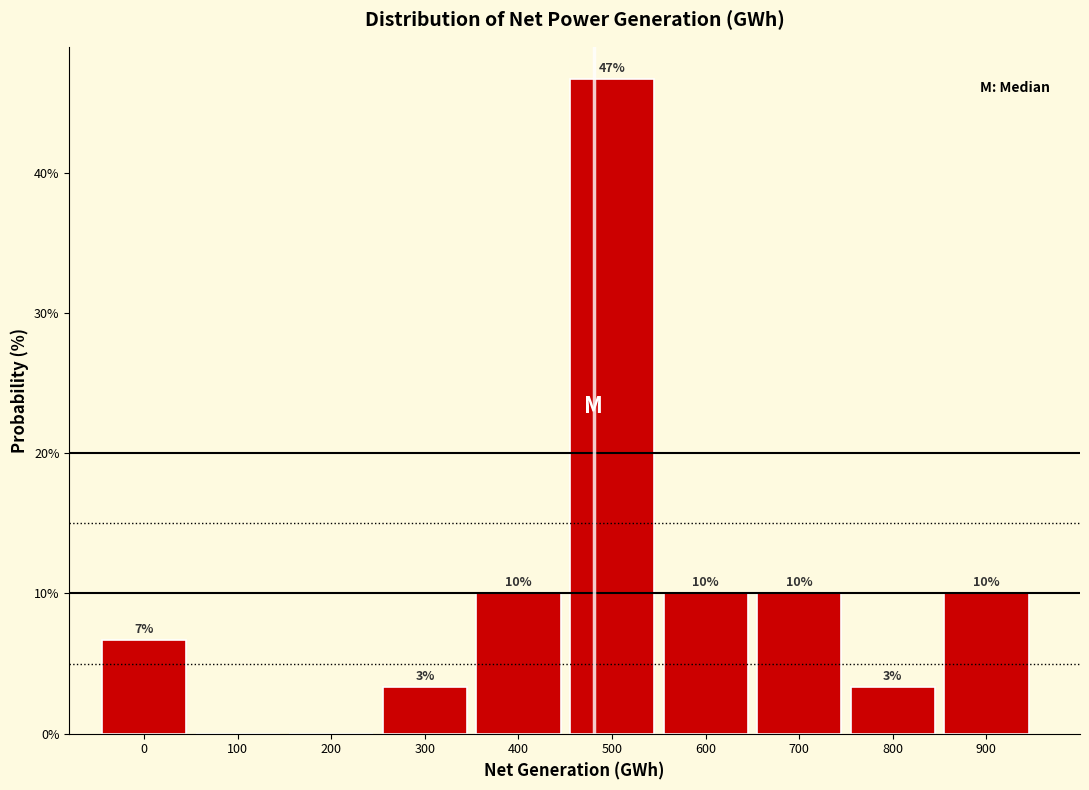

Which category has the highest value across all series?

500